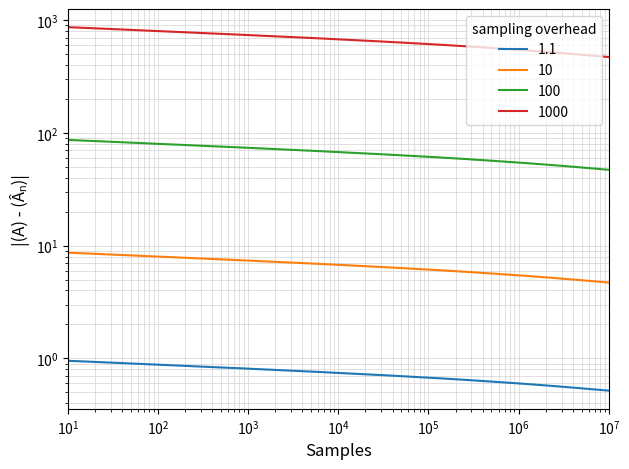

Count the number of categories in the chart.

20